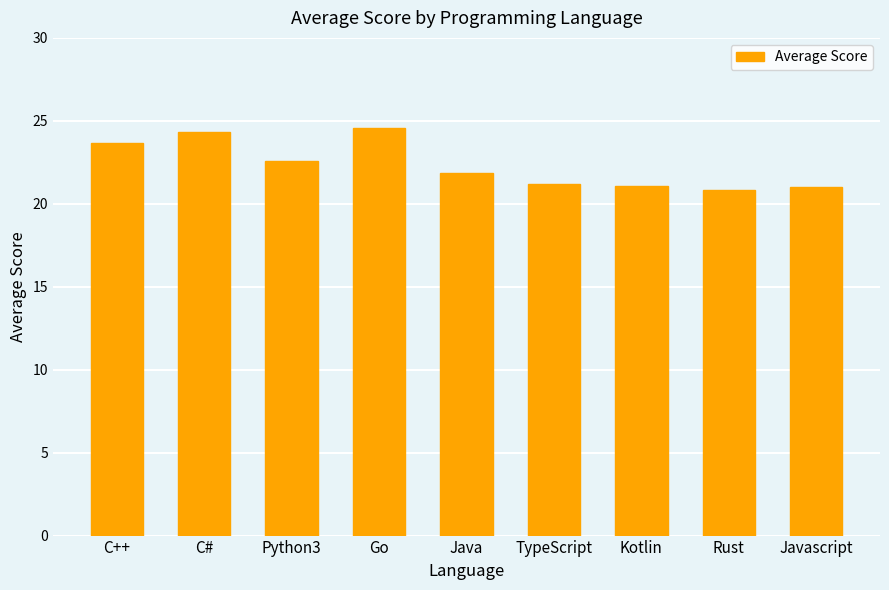

Is it true that the value at Javascript is 14.2?

False